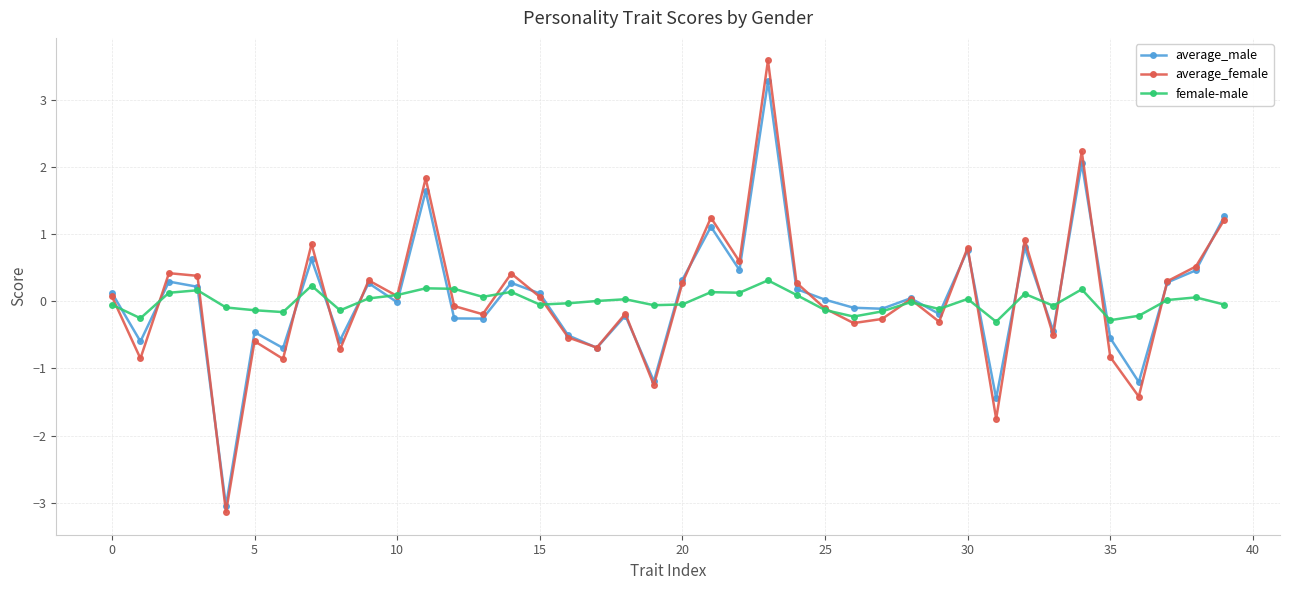

What is the minimum value for average_female?

-3.1